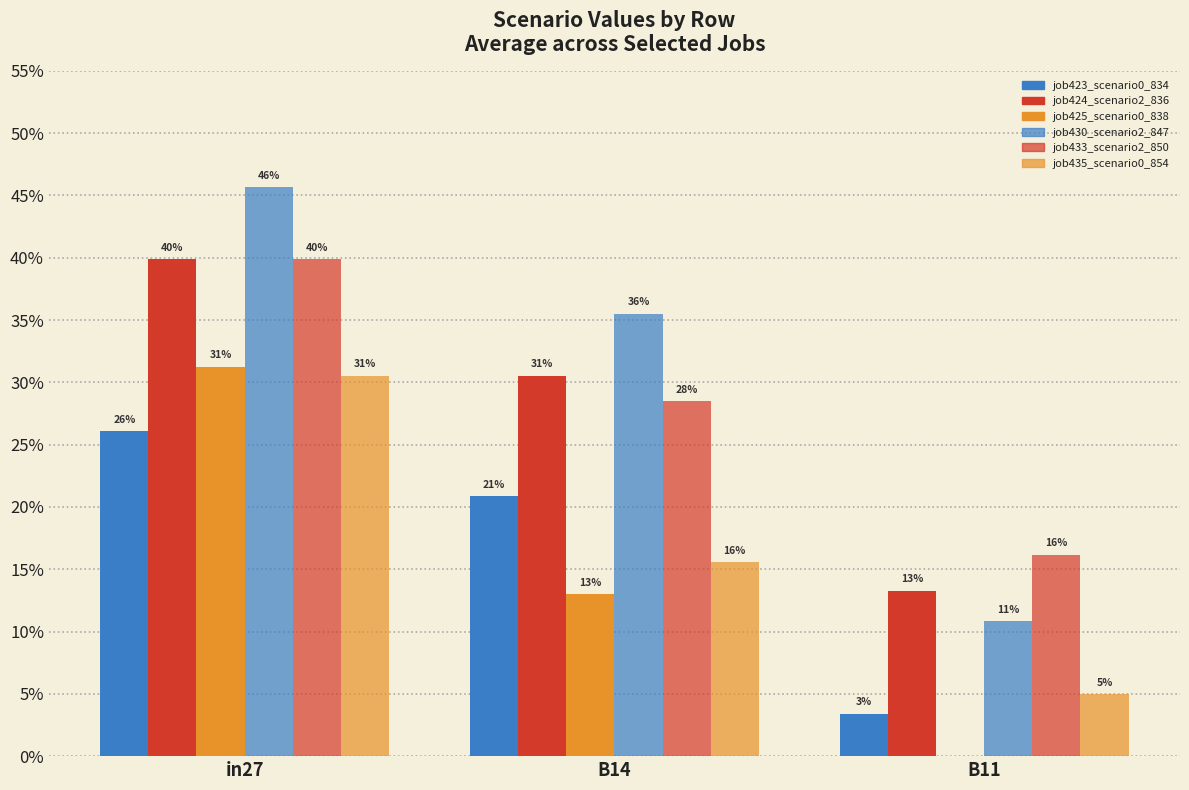

Does the chart contain stacked bars?

No